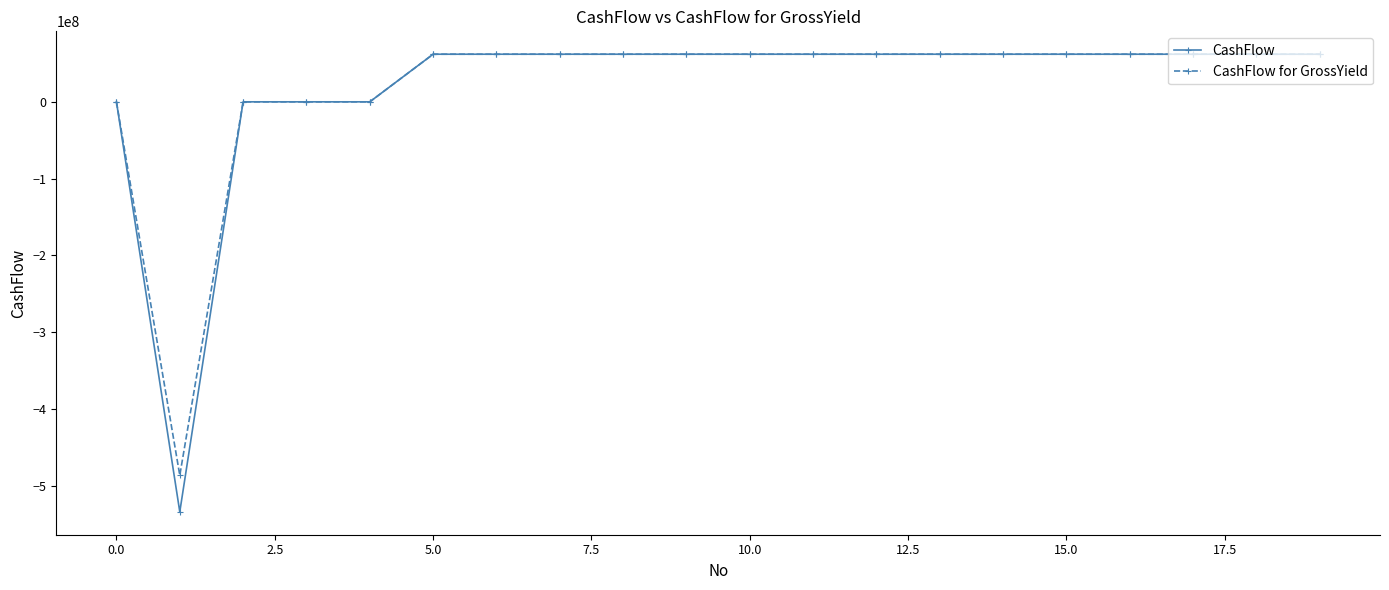

Which series has the widest spread of values?

CashFlow